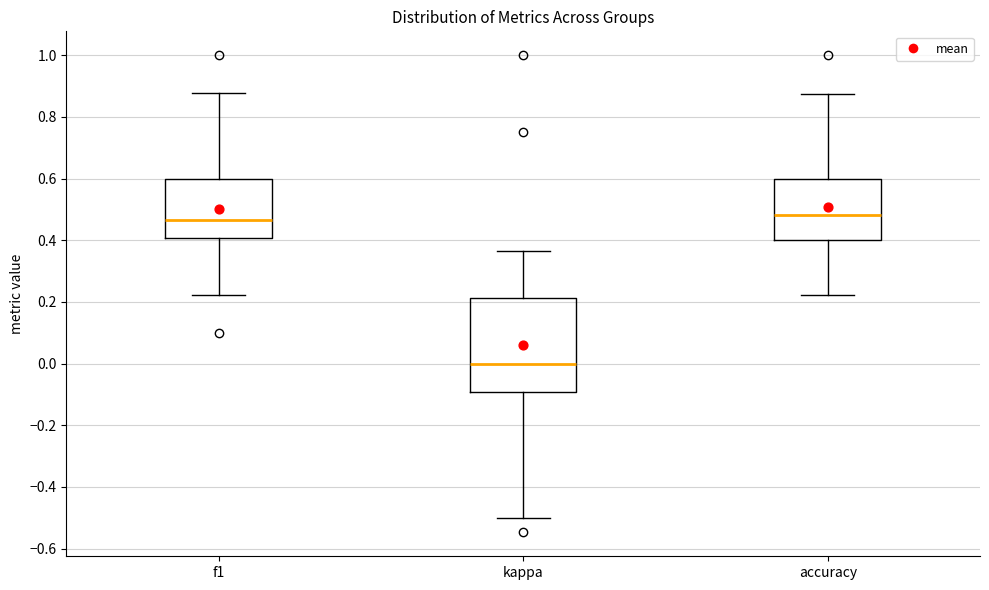

Comparing the boxes themselves (not the whiskers), which one is the tallest?

kappa